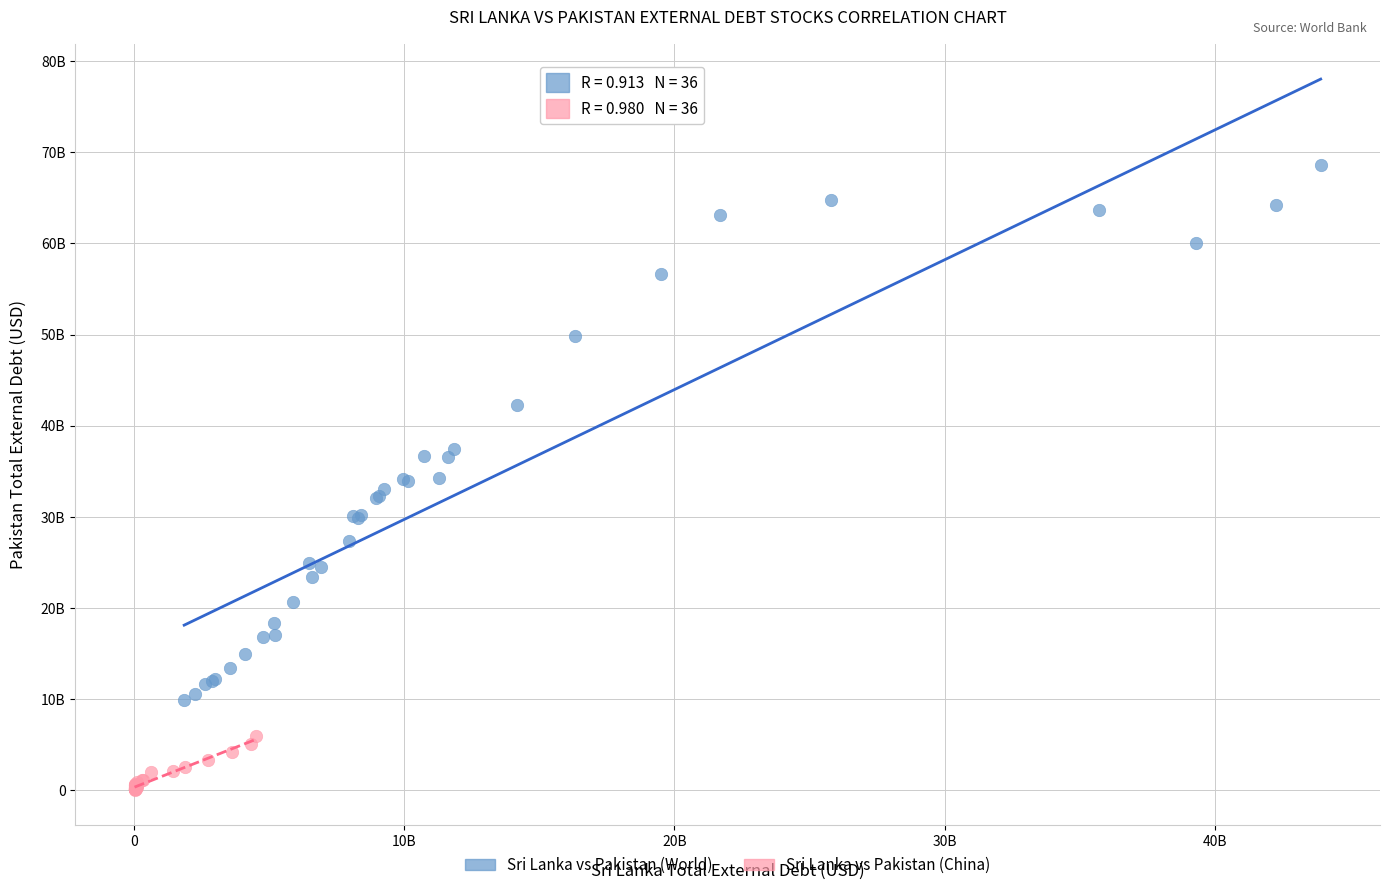

Which series contains the lowest Y value?

Sri Lanka vs Pakistan (China)